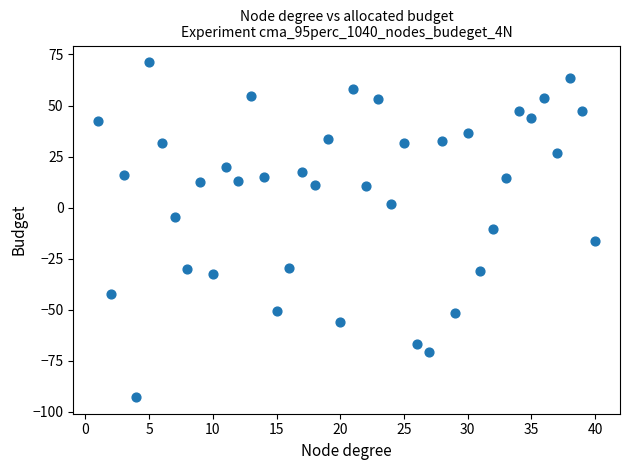

What is the range of Y values (max minus min)?

163.9